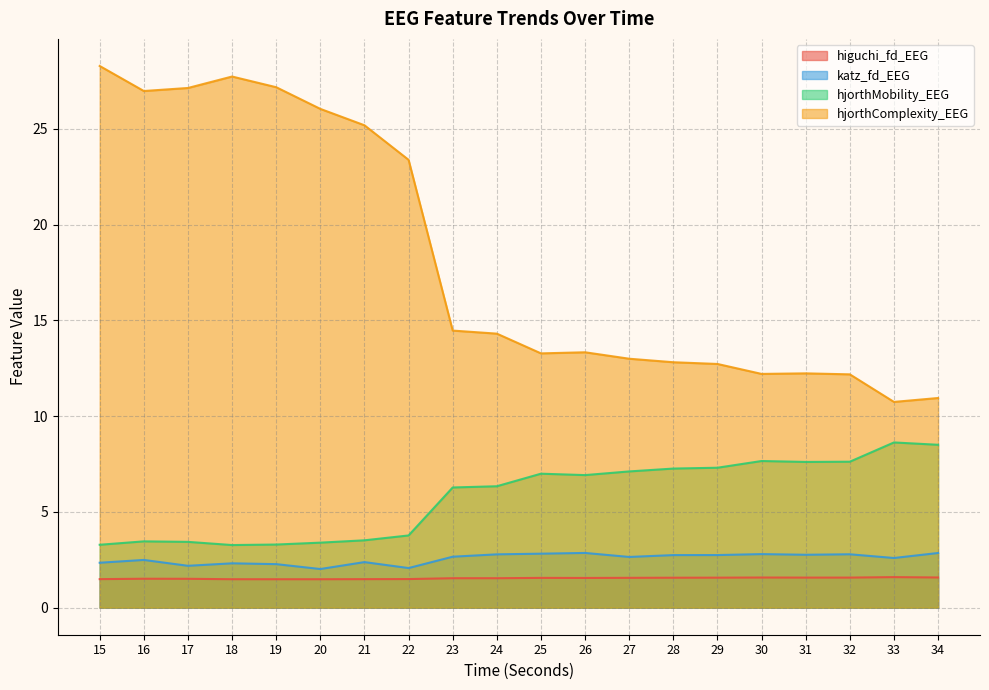

List the labels in order of katz_fd_EEG value, smallest first.

20, 22, 17, 19, 18, 15, 21, 16, 33, 27, 23, 28, 29, 31, 24, 32, 30, 25, 34, 26